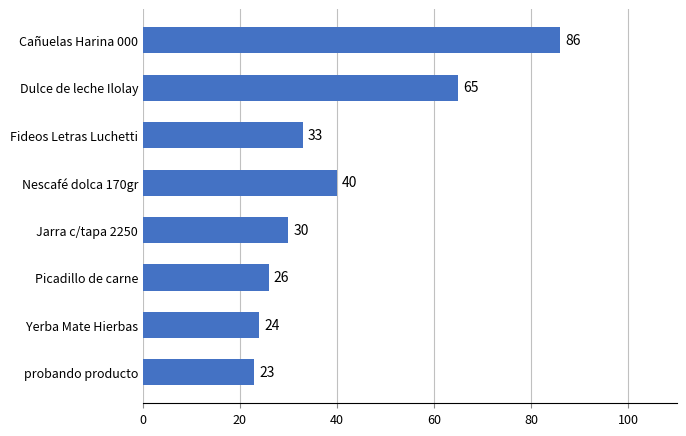

Where is the data nearest to the value 54?

Dulce de leche Ilolay